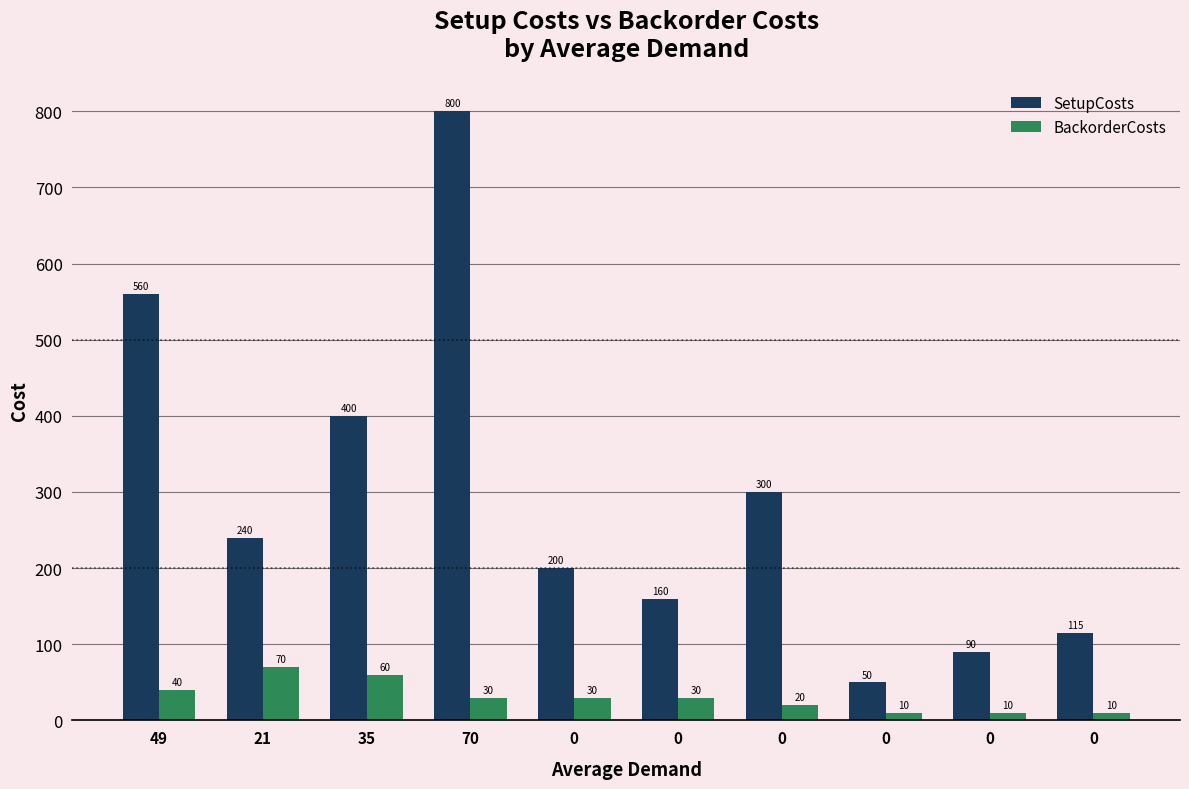

What are all the series names shown in the legend?

SetupCosts, BackorderCosts